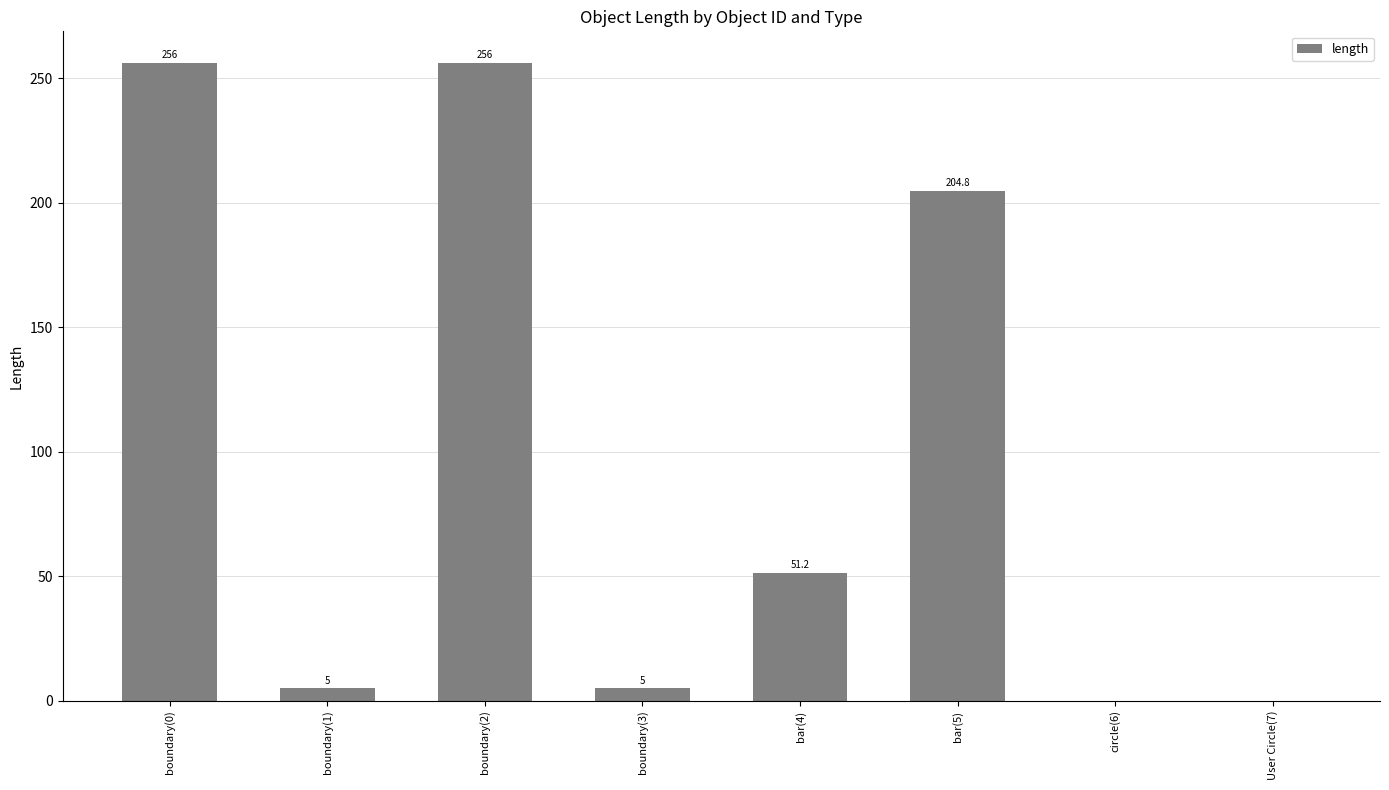

Where does the data first go above 51?

boundary(0)